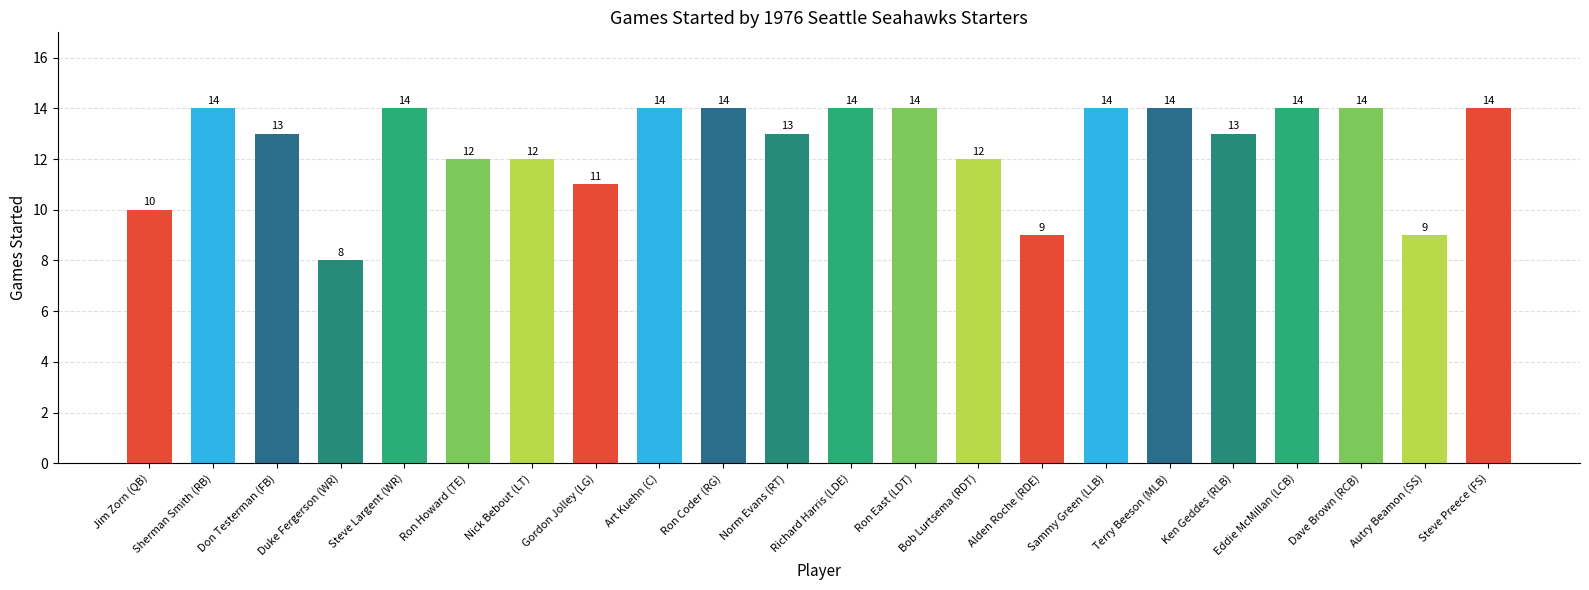

What is the smallest value displayed?

8